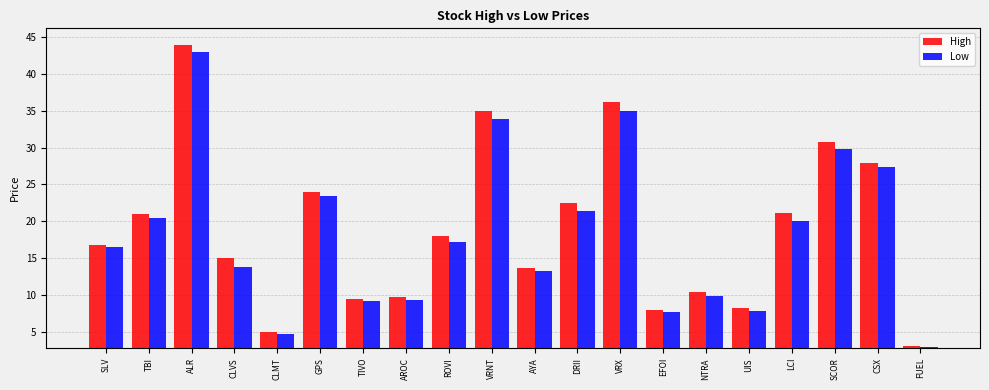

Is it true that High equals 34.9 at VRNT?

True